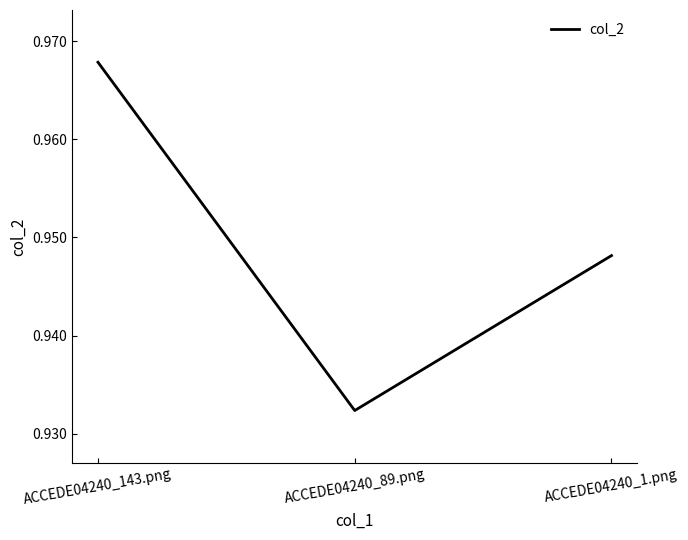

Which label corresponds to the largest value in the chart?

ACCEDE04240_143.png